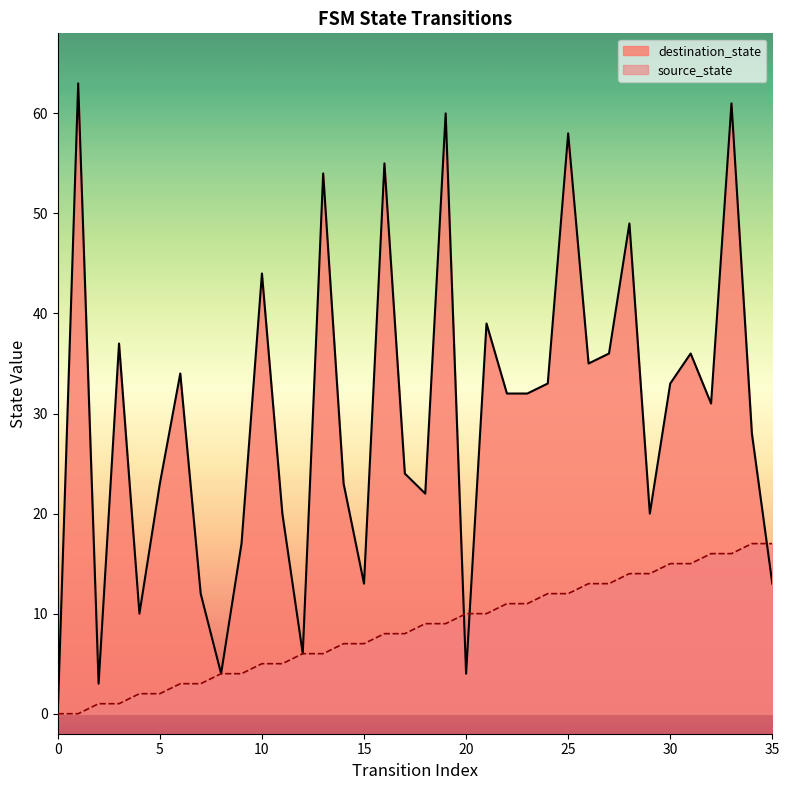

Is the value of source_state at 20 greater than the value of destination_state at 21?

No